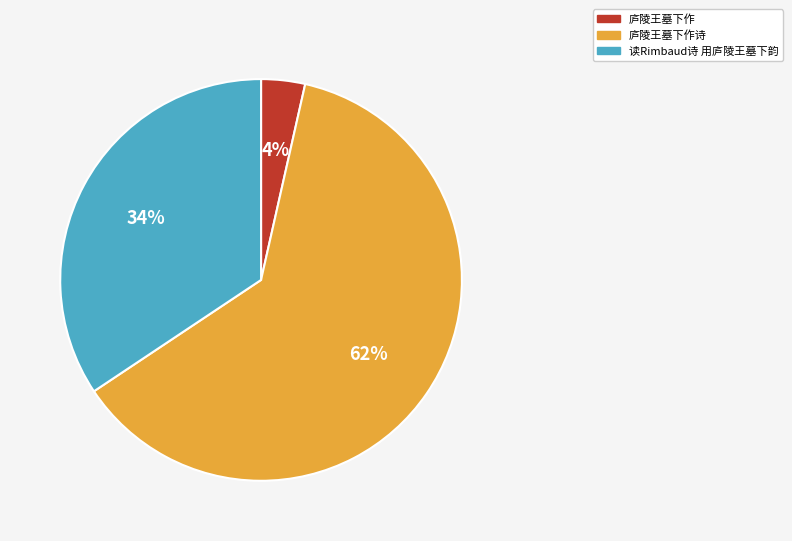

Count the number of slices in the pie.

3